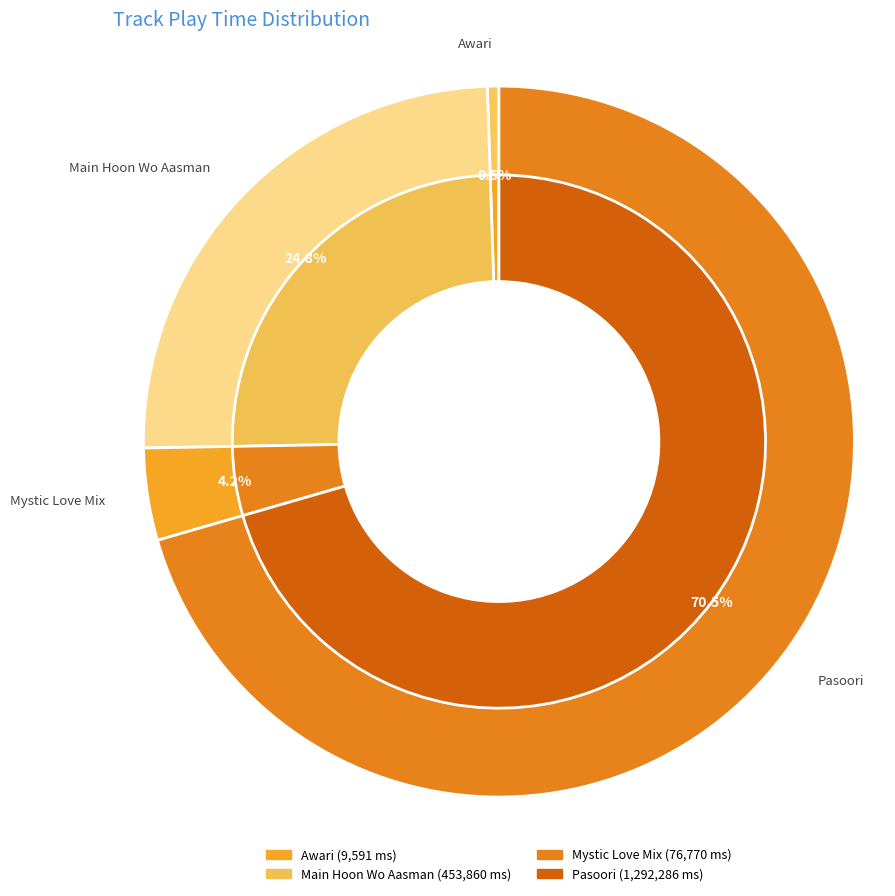

The Awari slice represents 8% of the pie. True or false?

False